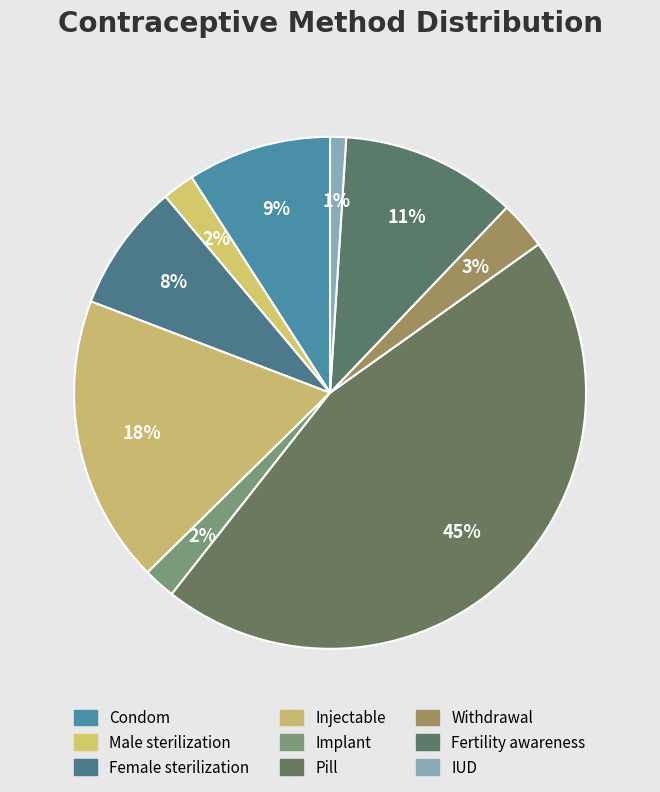

What percentage is the Withdrawal slice, to the nearest percent?

3%